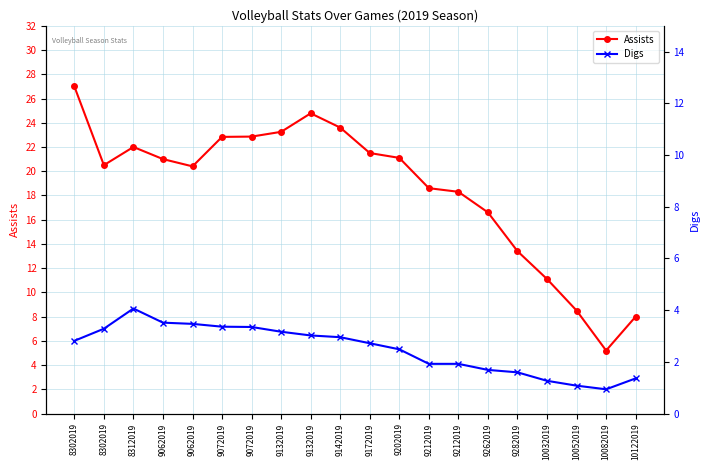

At which category does Digs reach its first local peak?

8312019